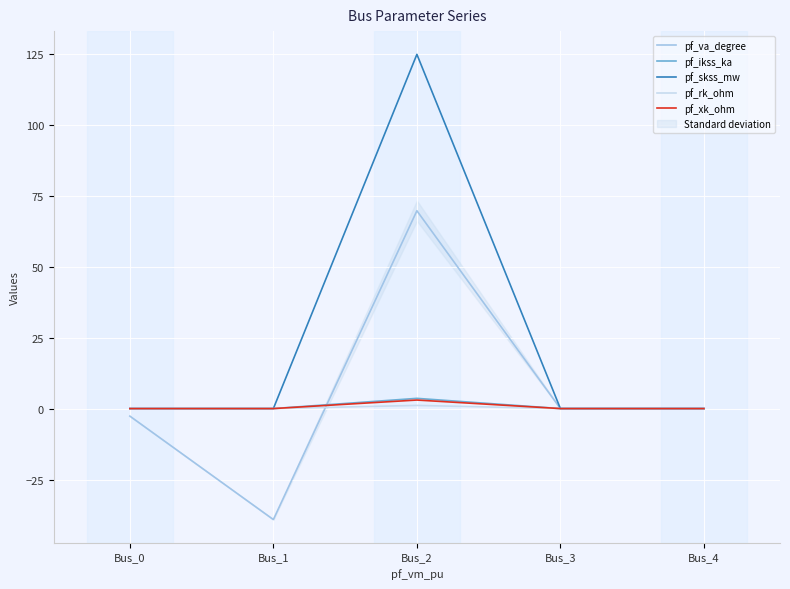

Rank the categories by pf_ikss_ka value from highest to lowest.

Bus_2, Bus_0, Bus_1, Bus_3, Bus_4